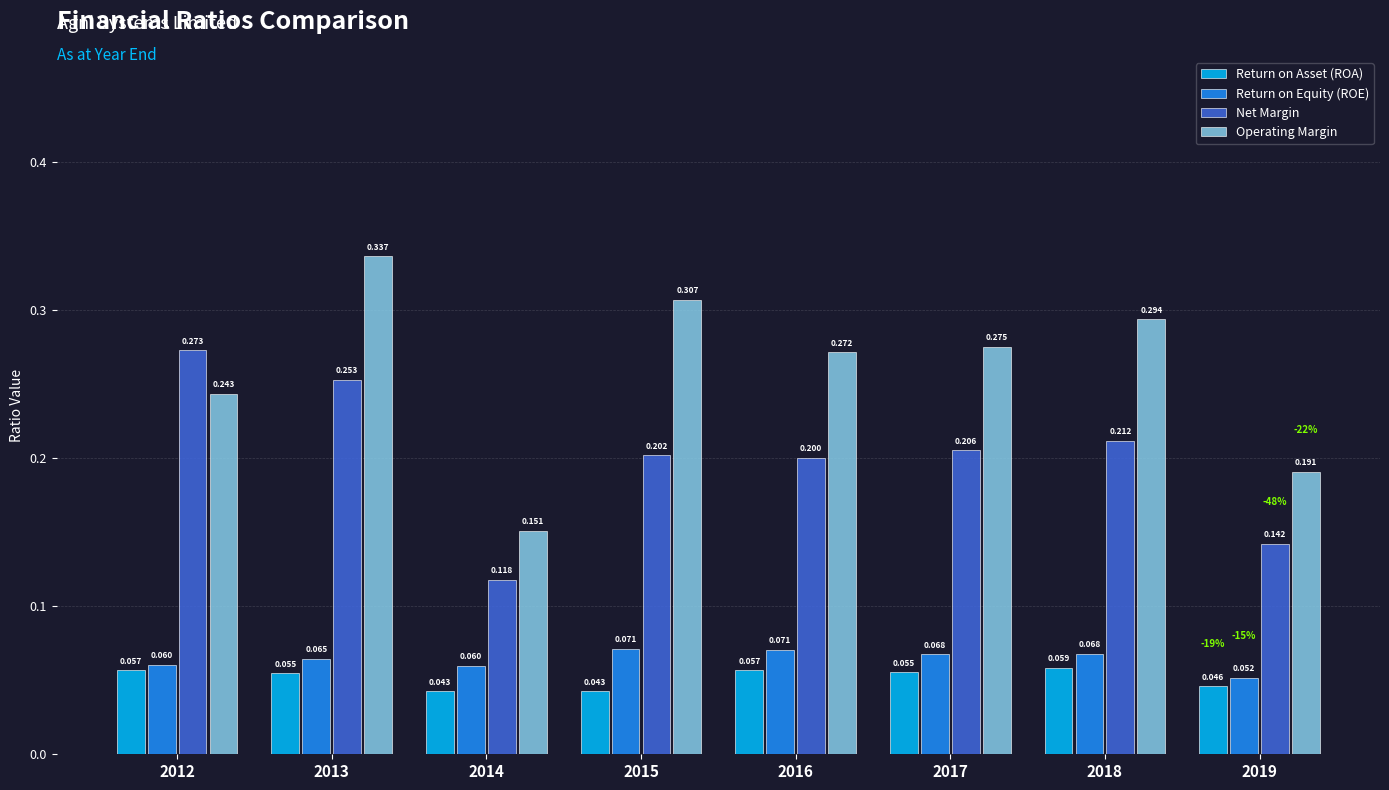

Is the value of Operating Margin at 2017 greater than the value of Return on Asset (ROA) at 2012?

Yes